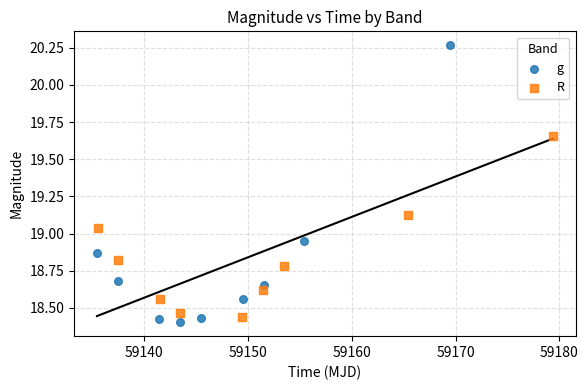

Which series contains the highest Y value?

g